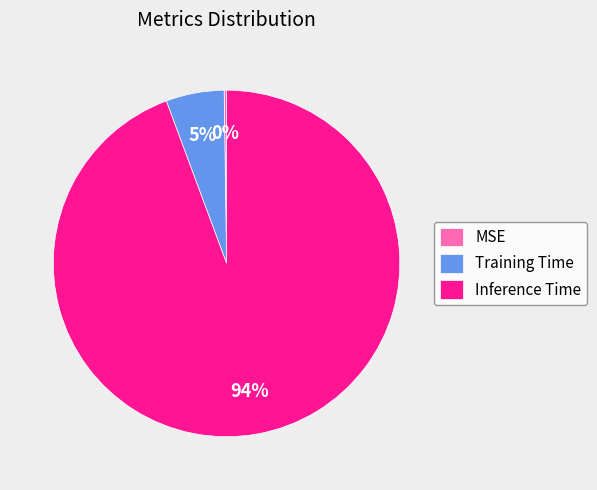

To the nearest percent, what portion does Training Time represent?

5%